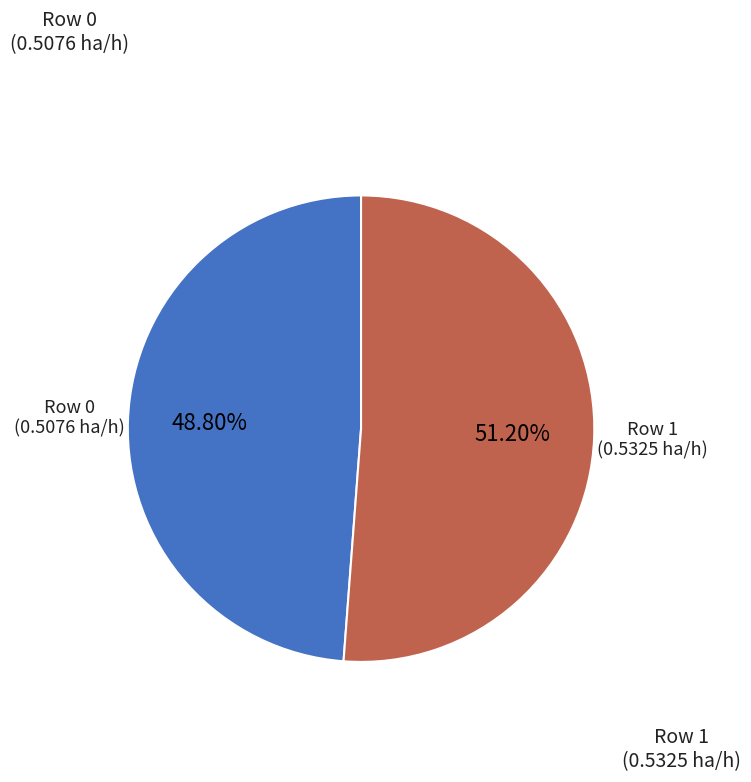

How many segments does this pie chart have?

2